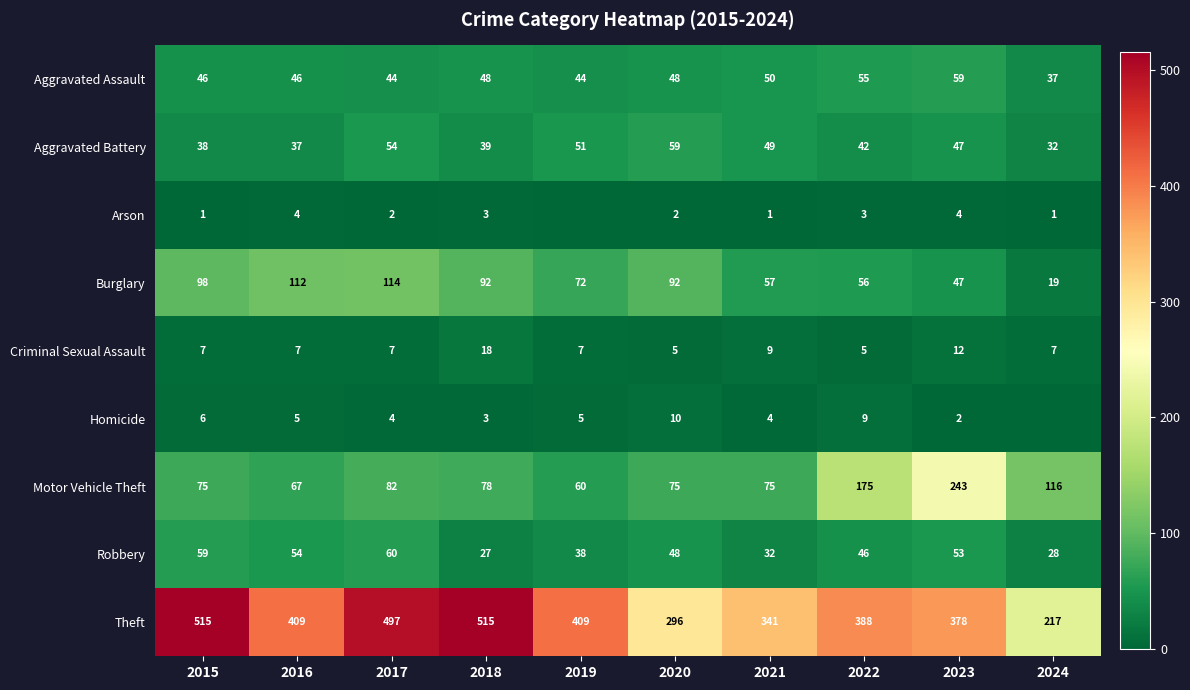

Where does the Aggravated Battery series first go above 47?

2017